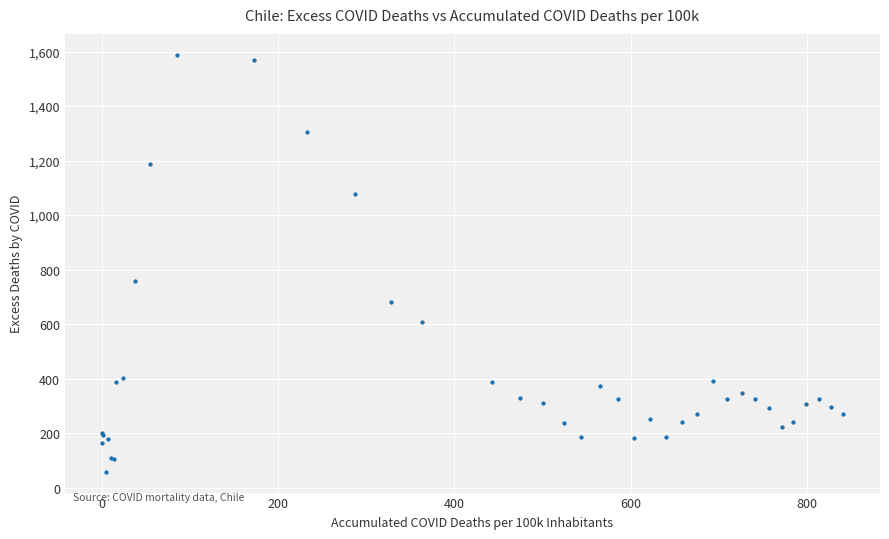

What Y value in the scatter plot is closest to 823?

756.5